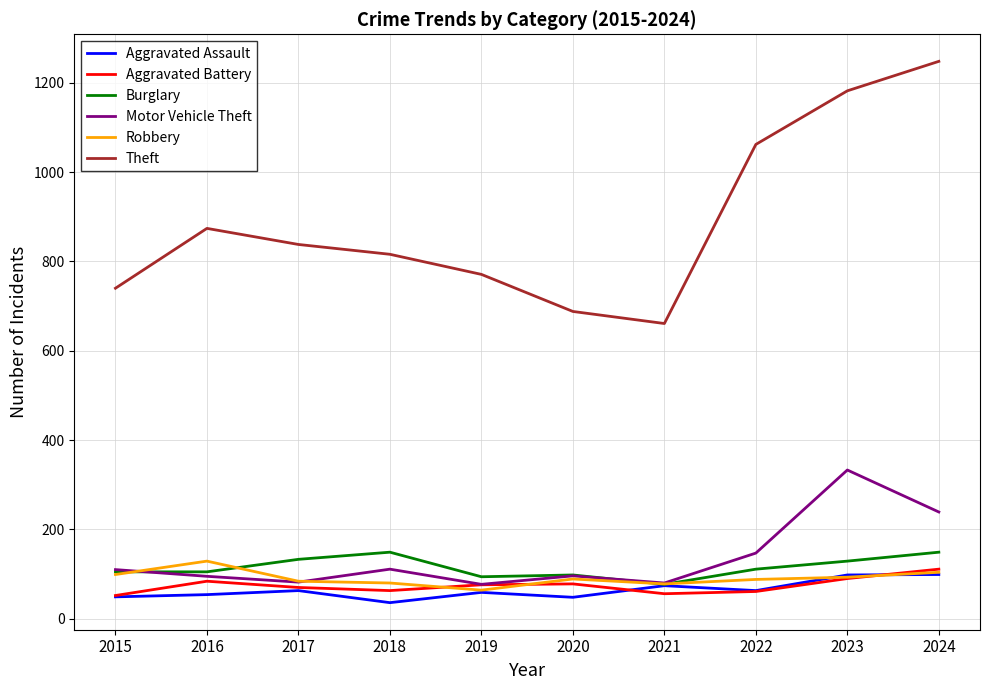

Which category has the lowest value across all series?

2018